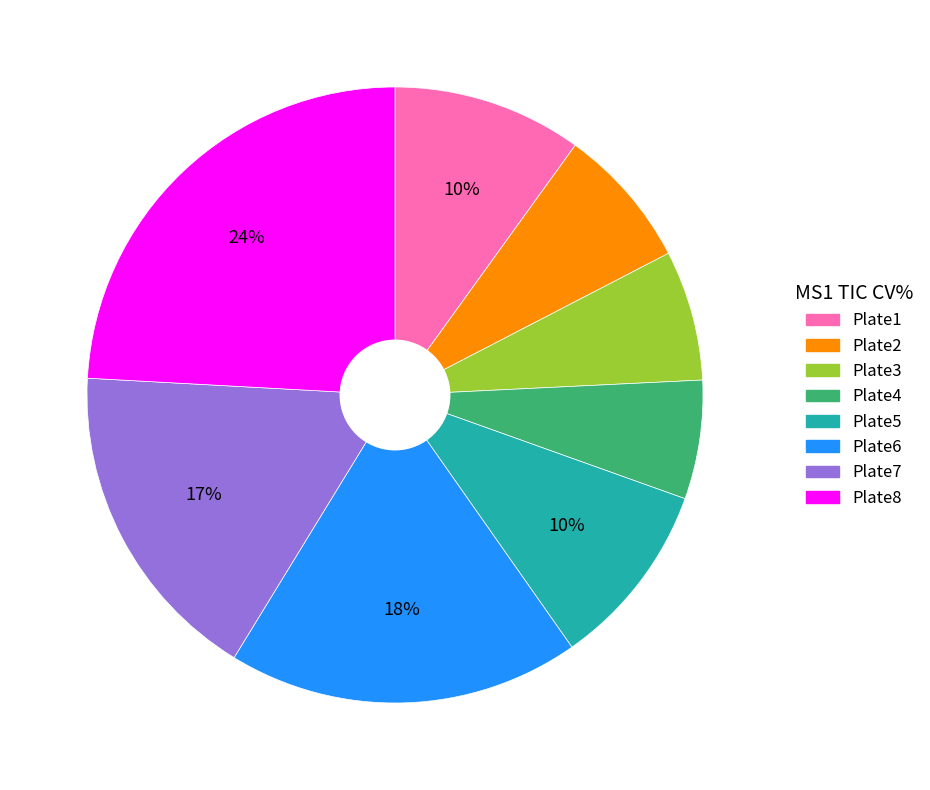

What percentage is the Plate2 slice, to the nearest percent?

7%